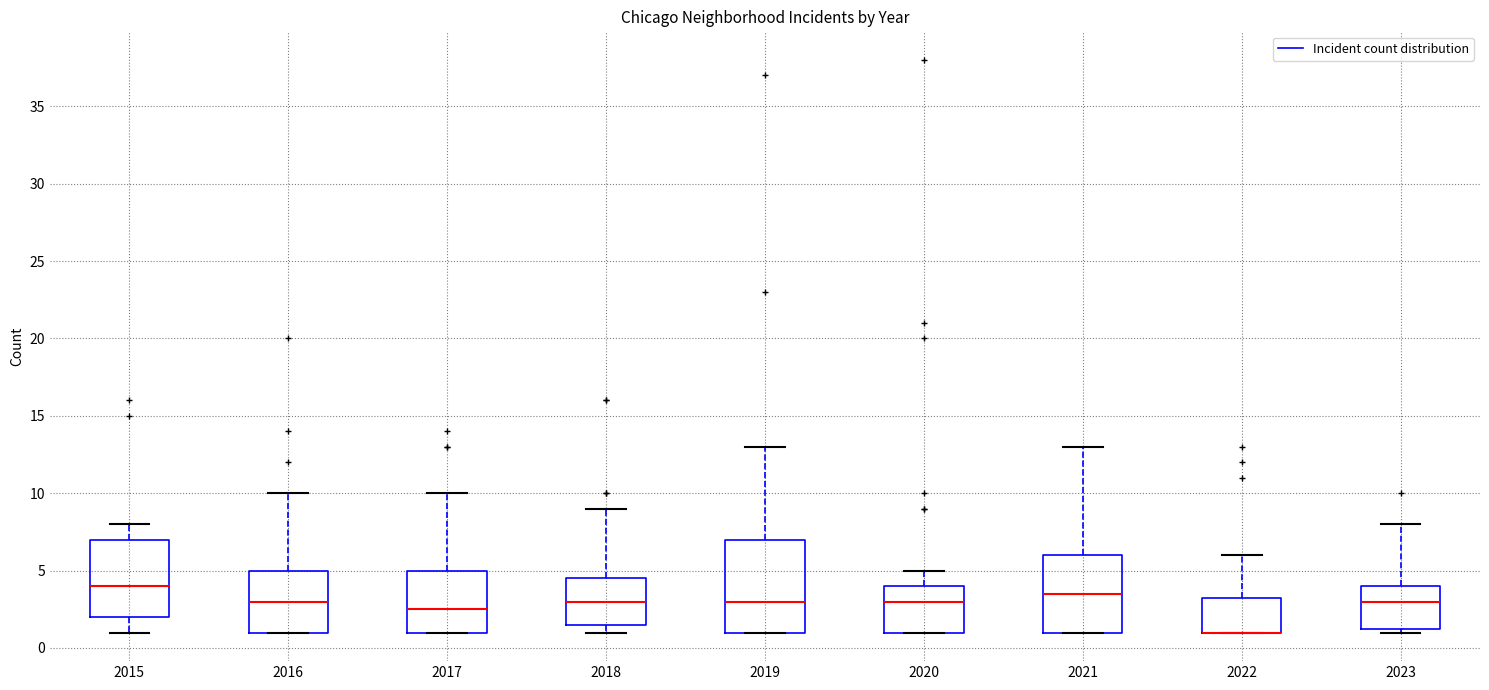

Reading left to right, transcribe this box plot: for each box, give where its median line is, the range the box spans, and where its two whiskers end, as read against the y-axis. The values are not printed on the chart, so give them approximately, as read against the axis.

2015: median 4.0, box 2.0 to 7.0, whiskers 1.0 to 8.0
2016: median 3.0, box 1.0 to 5.0, whiskers 1.0 to 10.0
2017: median 2.5, box 1.0 to 5.0, whiskers 1.0 to 10.0
2018: median 3.0, box 1.5 to 4.5, whiskers 1.0 to 9.0
2019: median 3.0, box 1.0 to 7.0, whiskers 1.0 to 13.0
2020: median 3.0, box 1.0 to 4.0, whiskers 1.0 to 5.0
2021: median 3.5, box 1.0 to 6.0, whiskers 1.0 to 13.0
2022: median 1.0 (drawn on the box's lower edge), box 1.0 to 3.5, whiskers 1.0 to 6.0
2023: median 3.0, box 1.5 to 4.0, whiskers 1.0 to 8.0